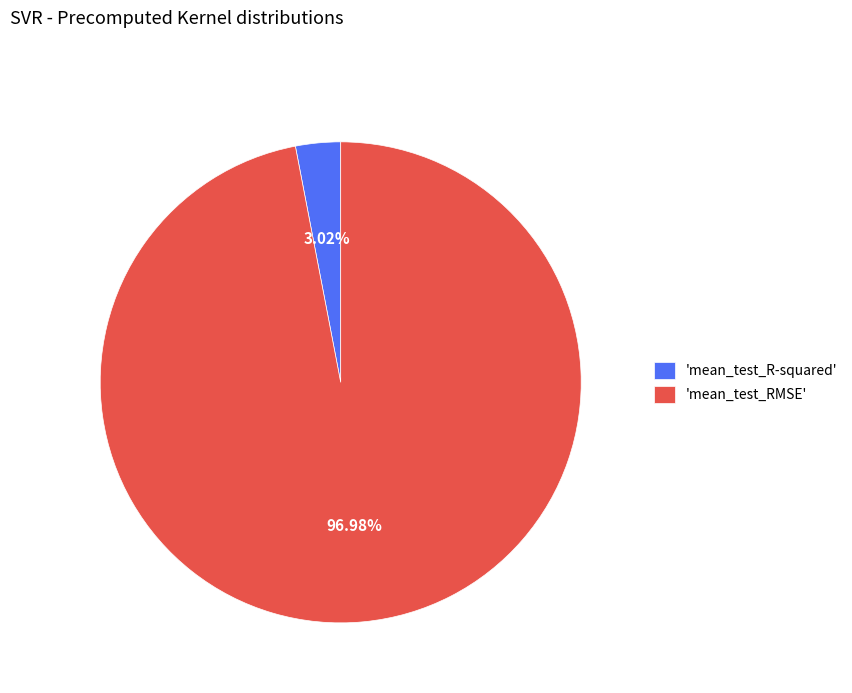

To the nearest percent, what is the average slice percentage?

50%